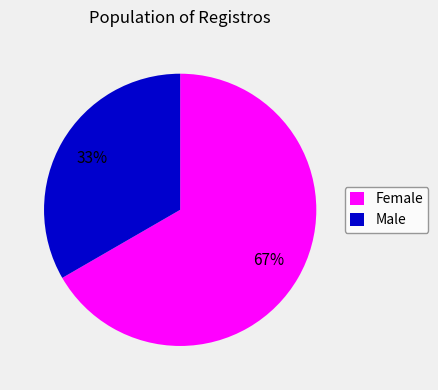

How many slices are in this pie chart?

2